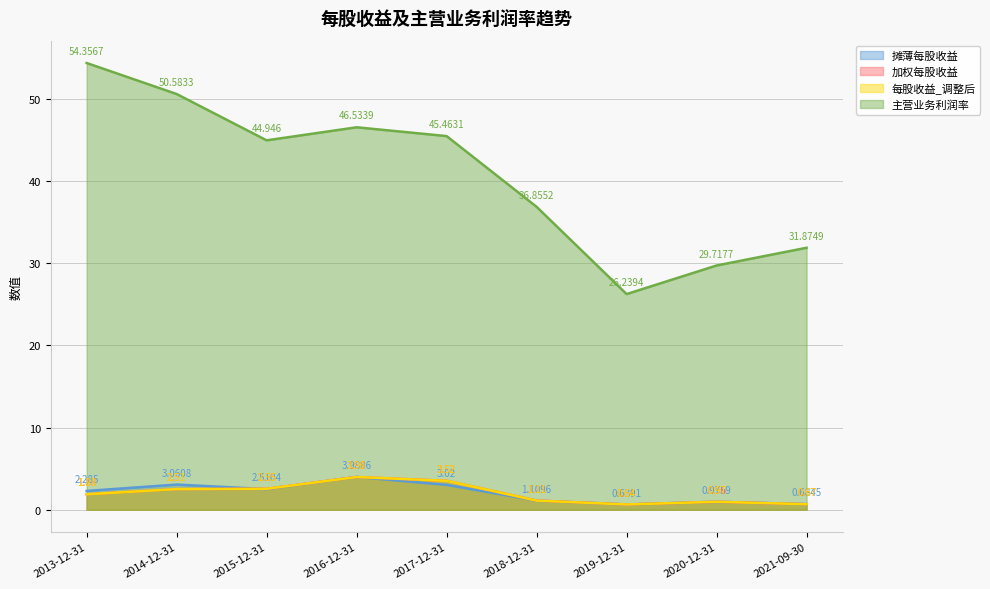

What value does the 每股收益_调整后 series have at 2017-12-31?

3.5